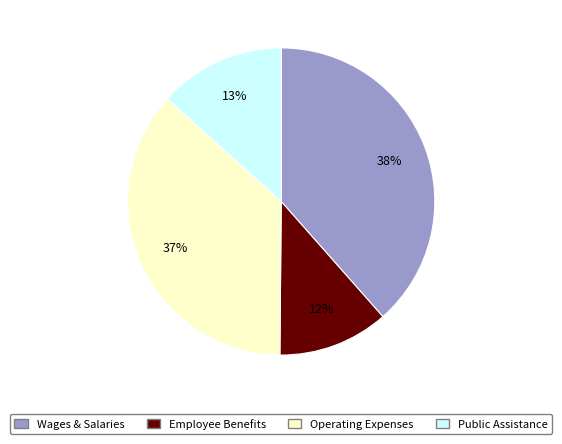

To the nearest percent, what is the average slice percentage?

25%